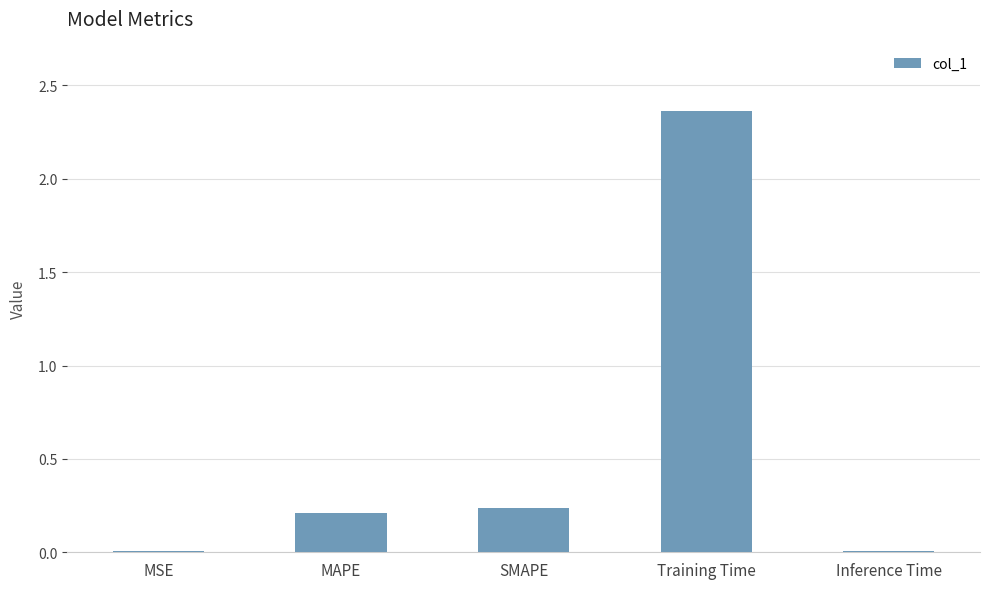

What is the change in value from MAPE to Training Time?

+2.2